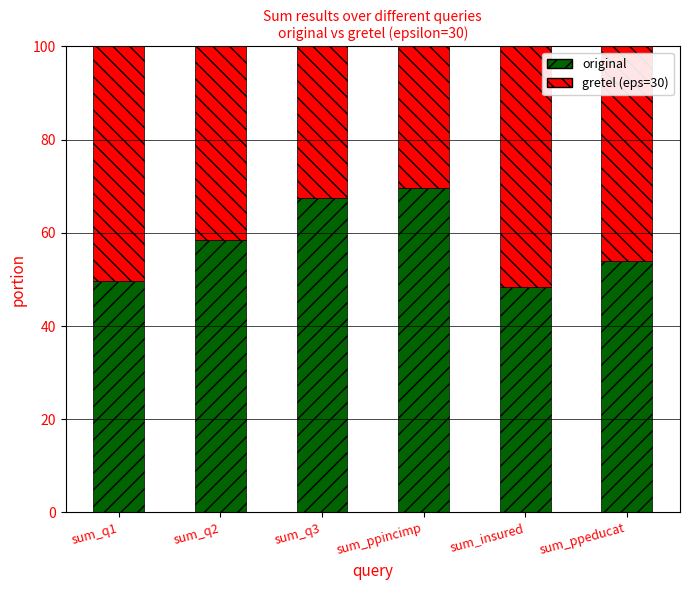

What is the total value across all series at sum_ppeducat?

100.0